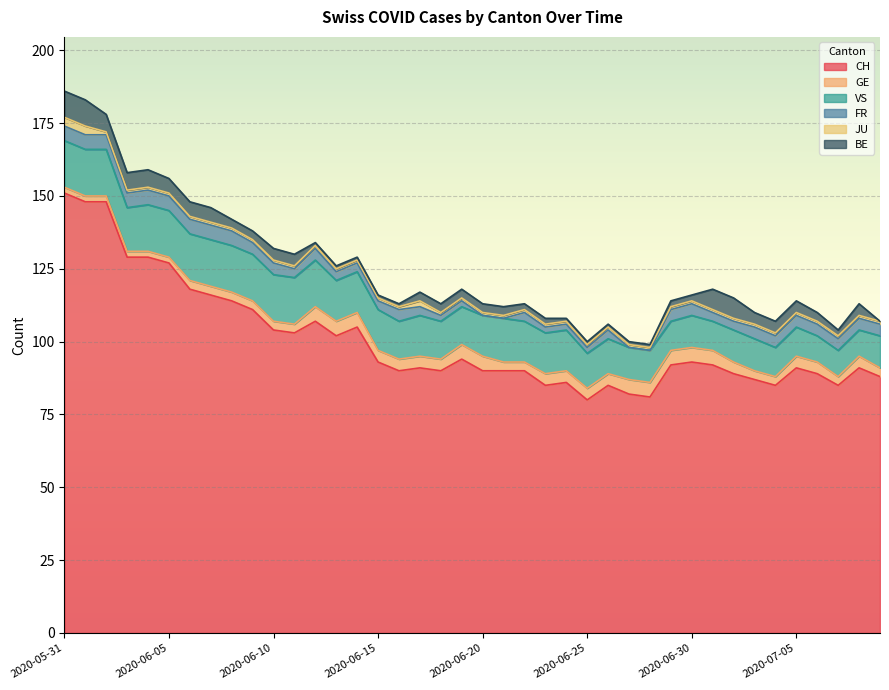

Which category has the lowest value in the BE series?

2020-07-09